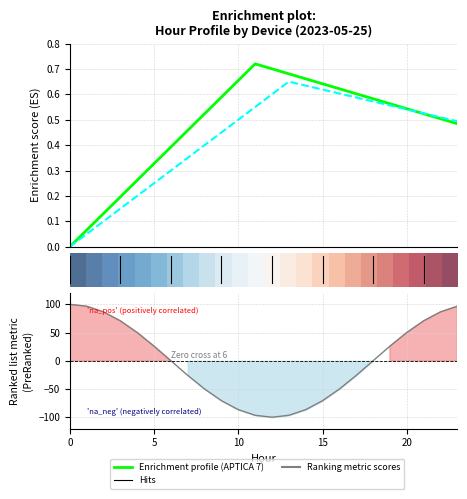

At how many categories does at least one series exceed 64?

7